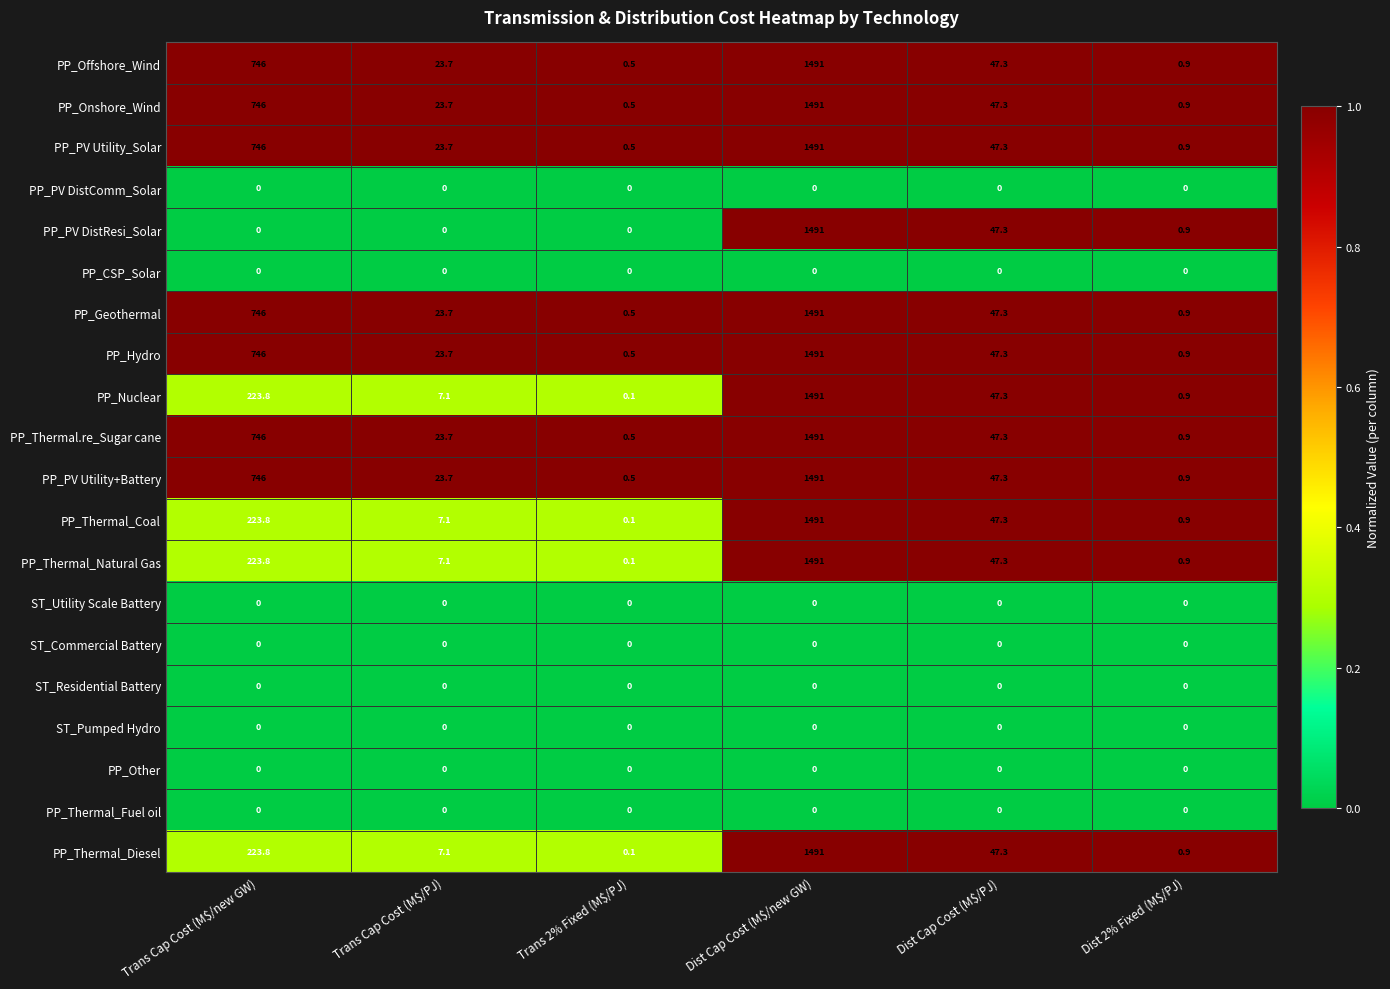

What is the sum of all PP_Geothermal values?

2309.4